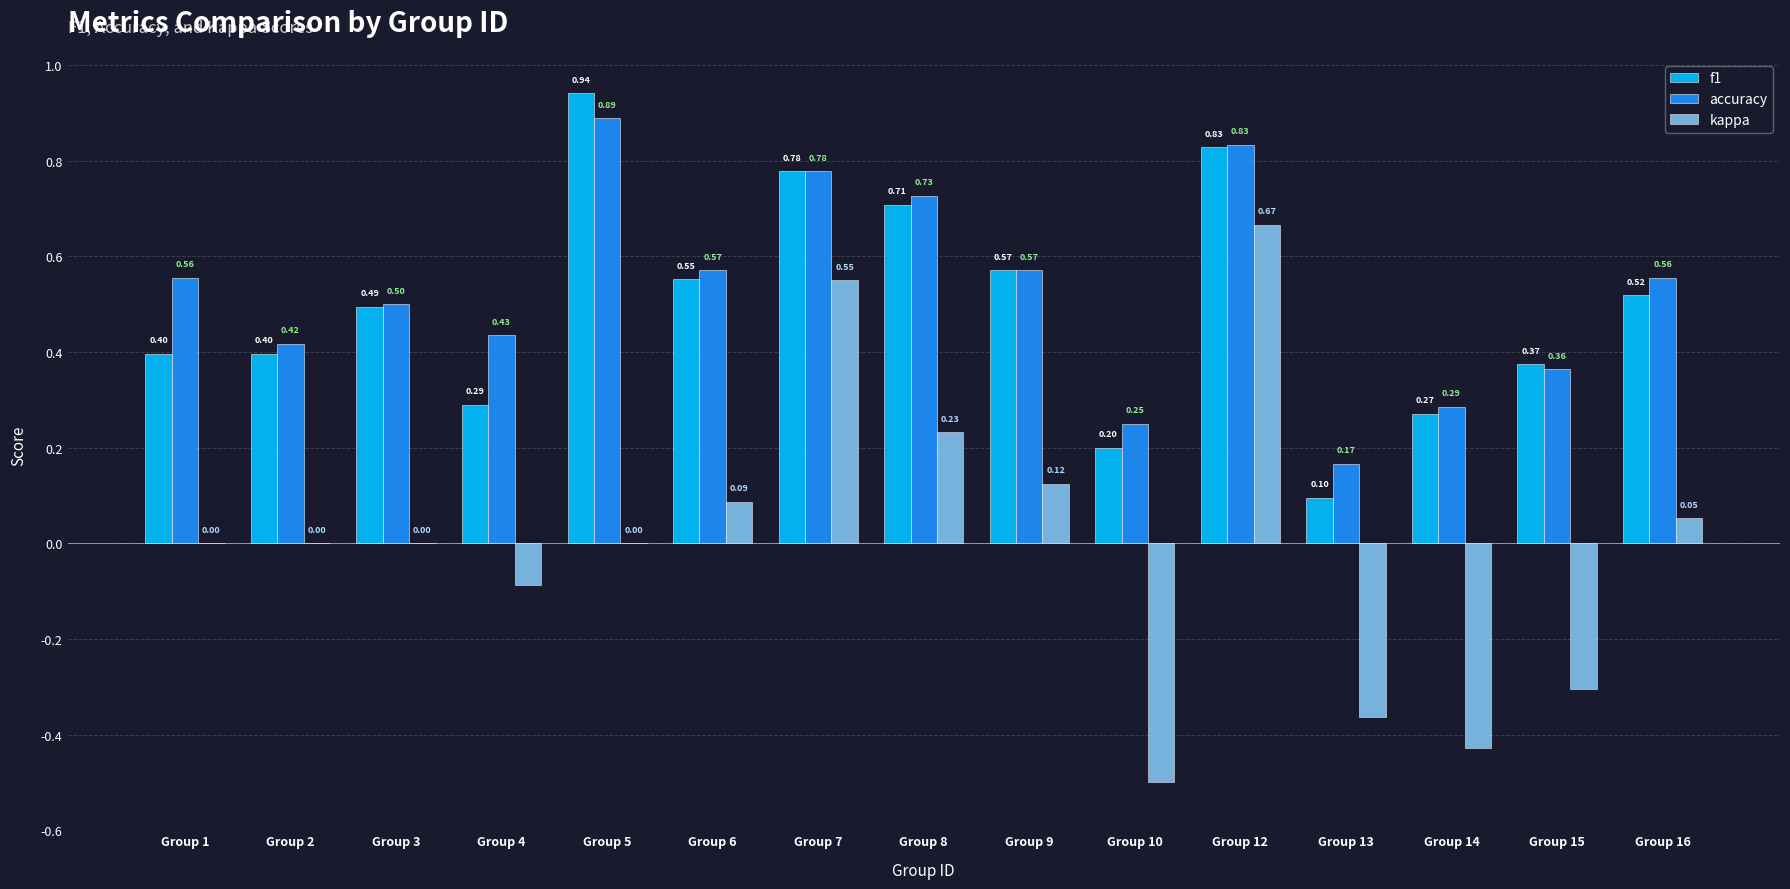

At which category is the sum across all series the highest?

Group 12